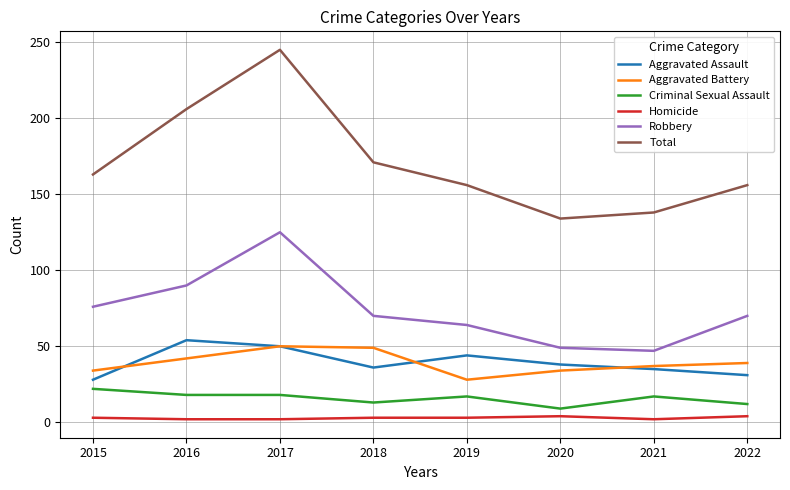

In Aggravated Assault, how many points are higher than both neighbors (excluding endpoints)?

2